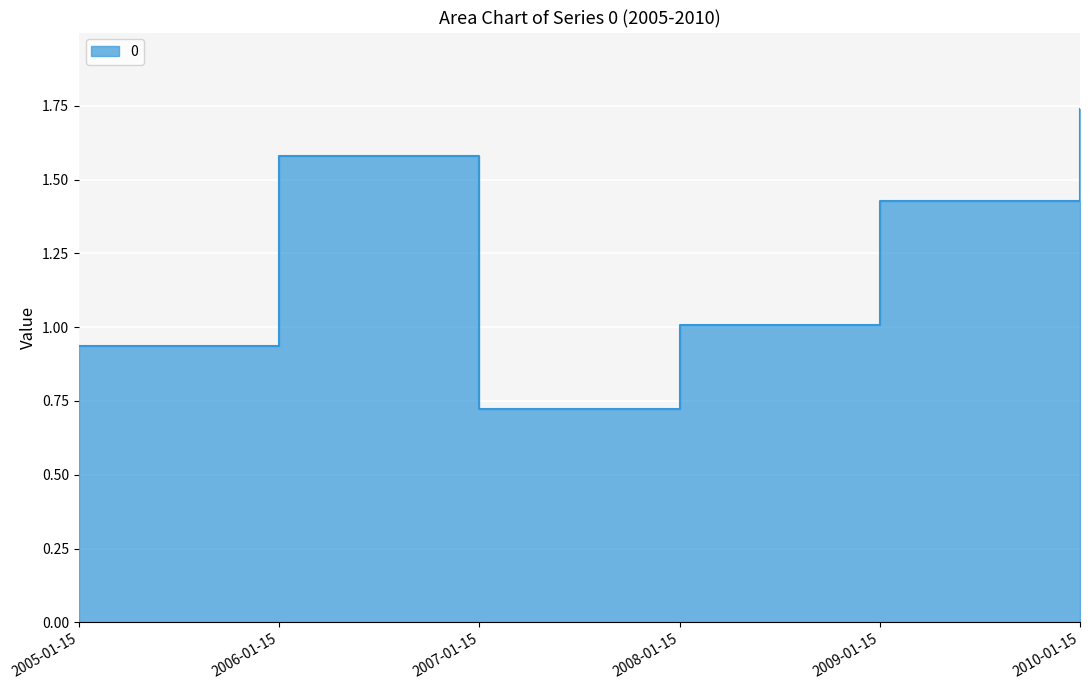

What is the sum of all values?

7.4